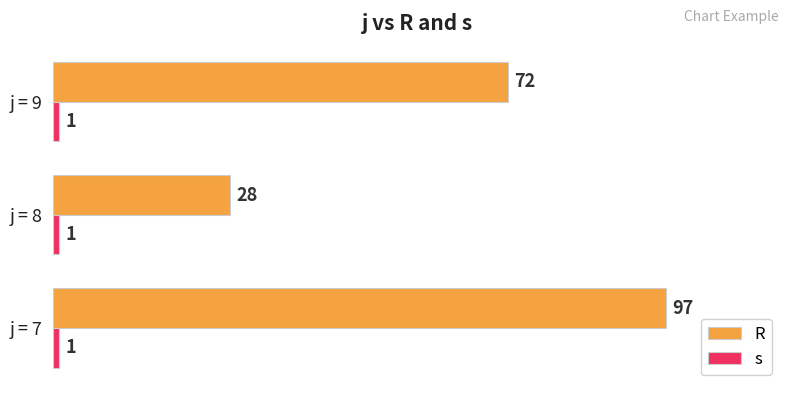

Count the number of data series in this chart.

2